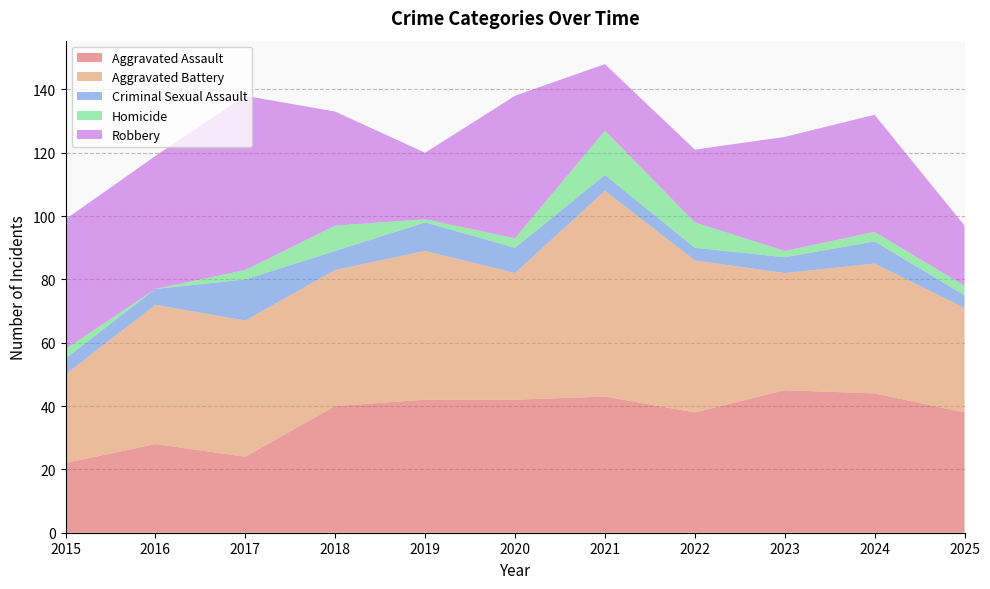

Reading right to left, extract all data points from this chart.

Aggravated Assault: 38	44	45	38	43	42	42	40	24	28	22
Aggravated Battery: 33	41	37	48	65	40	47	43	43	44	28
Criminal Sexual Assault: 4	7	5	4	5	8	9	6	13	5	5
Homicide: 3	3	2	8	14	3	1	8	3	0	3
Robbery: 19	37	36	23	21	45	21	36	55	42	41